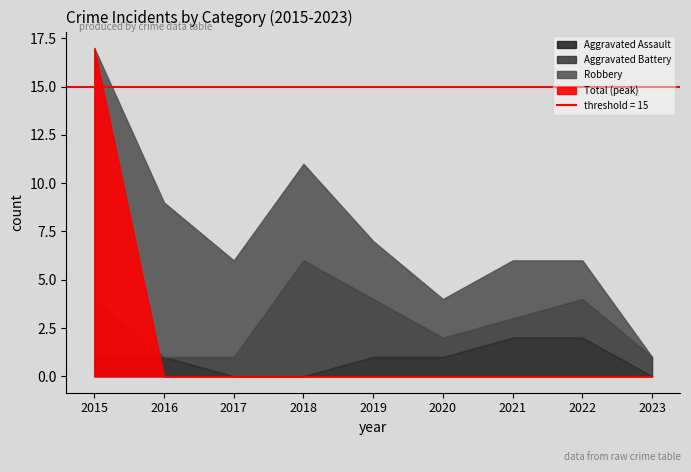

What are all the series names shown in the legend?

Aggravated Assault, Aggravated Battery, Robbery, Total